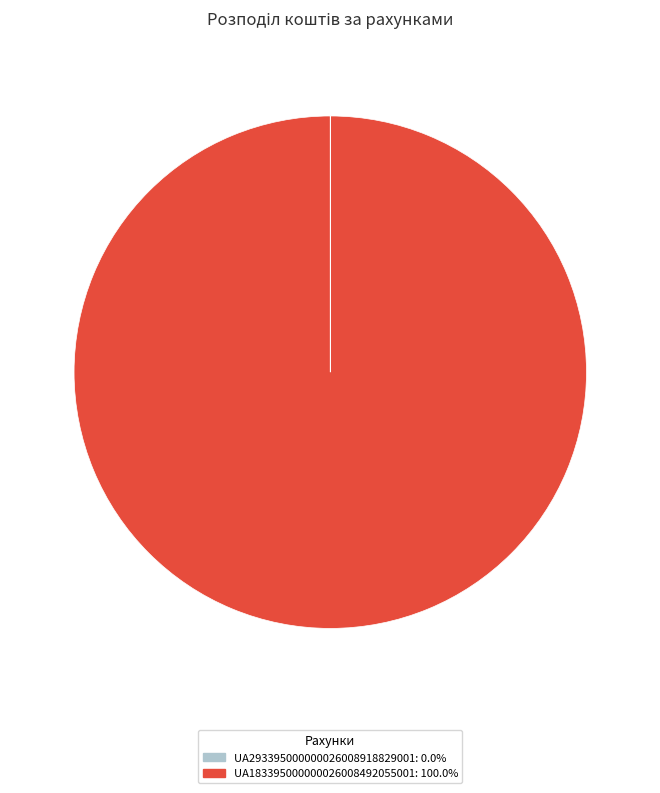

Is UA183395000000026008492055001 the majority of the pie?

Yes